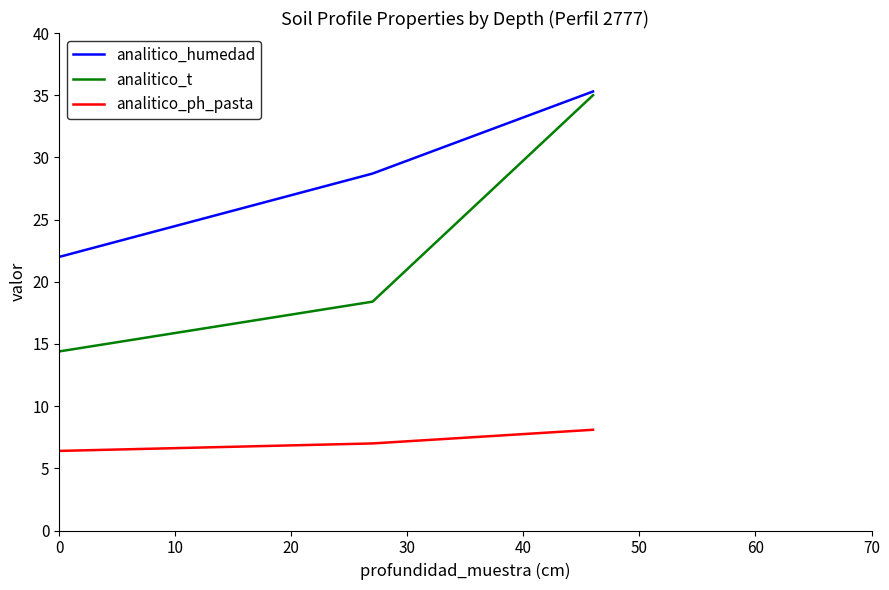

Which series has the largest total across all categories?

analitico_humedad